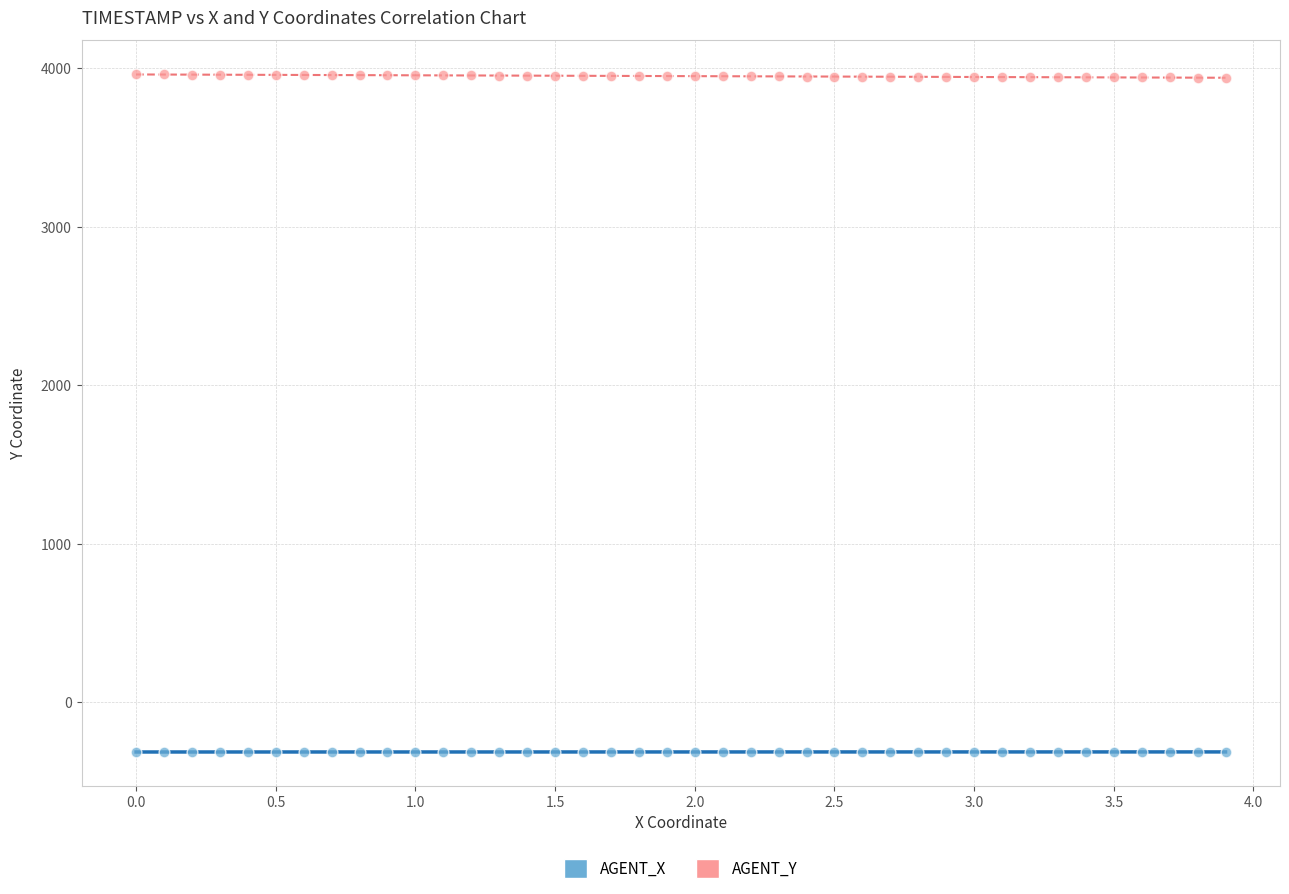

Which series reaches the minimum Y coordinate?

AGENT_X